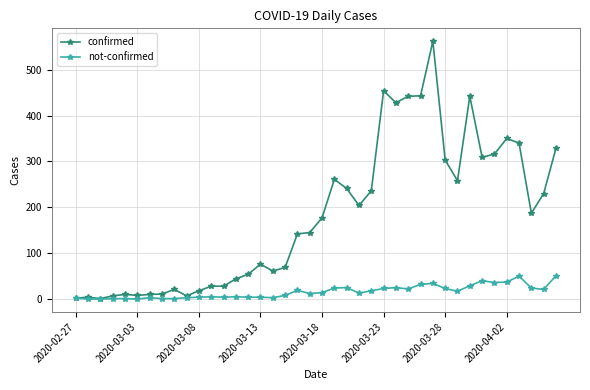

What is the greatest value displayed?

562